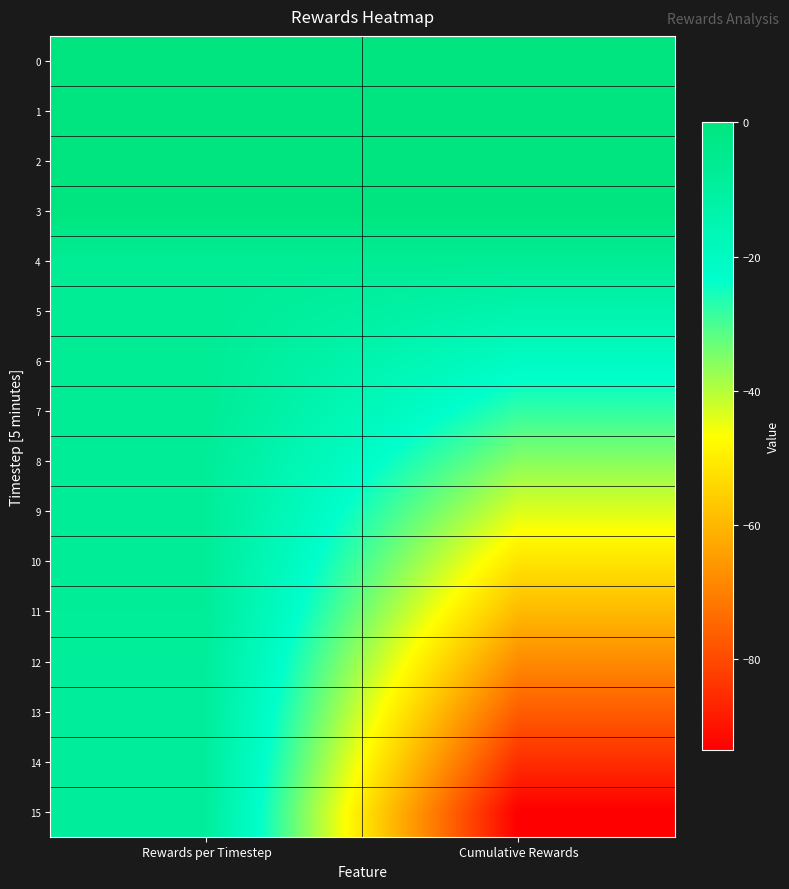

What is the difference between the highest and lowest values at Rewards per Timestep?

8.6